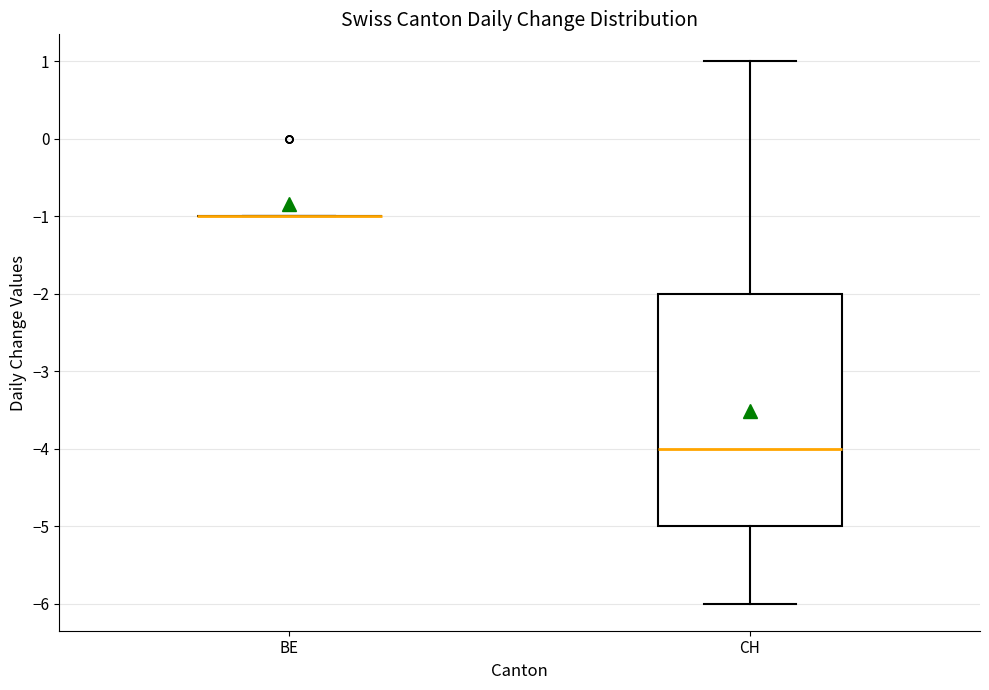

Reading left to right, read every box against the y-axis: the position of its median line, the range the box covers, and the ends of its whiskers. The values are not printed on the chart, so give them approximately, as read against the axis.

BE: box collapsed to a line at -1, whiskers -1 to -1
CH: median -4, box -5 to -2, whiskers -6 to 1